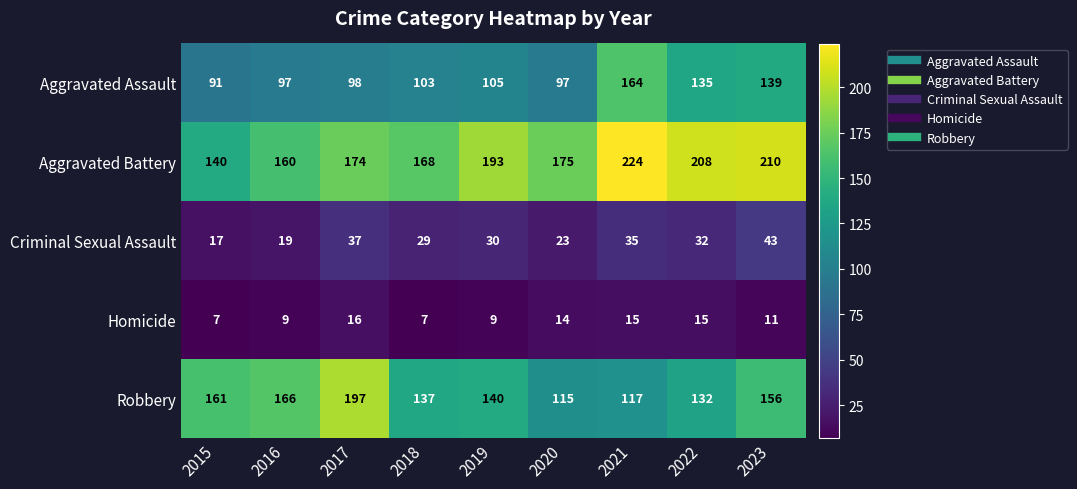

The Aggravated Assault series shows 105 at 2019. True or false?

True